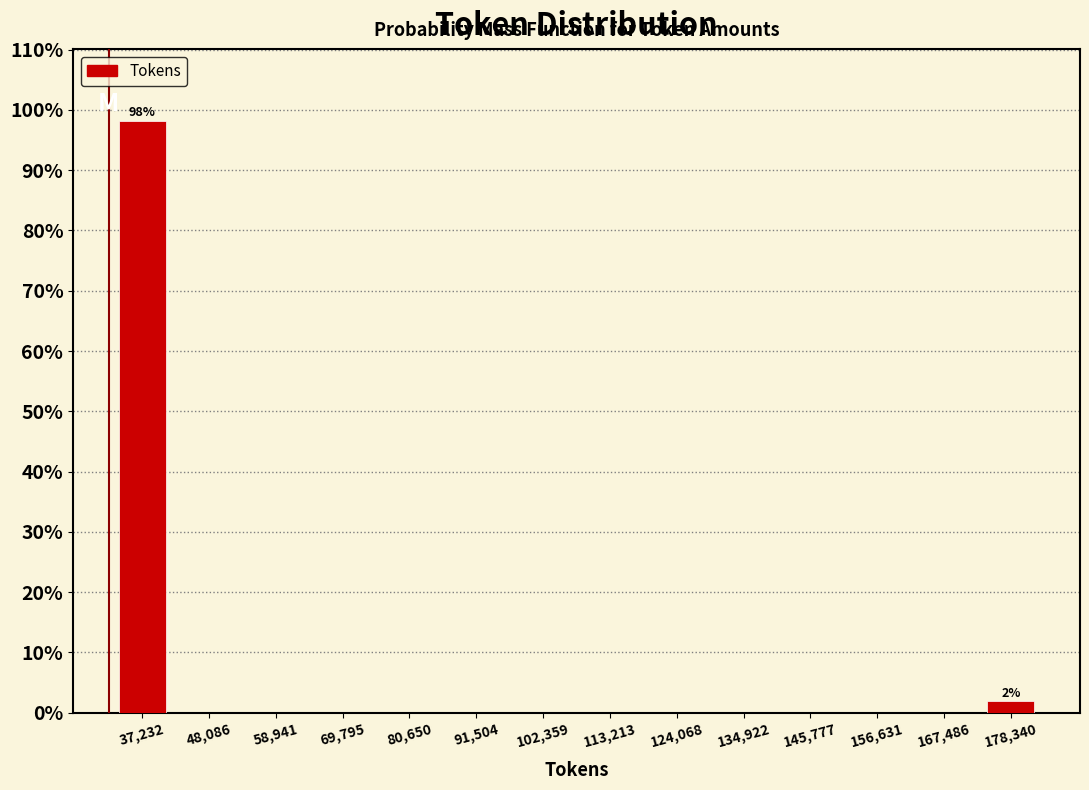

Over which range of the x-axis is the bar tallest?

32000 to 42000